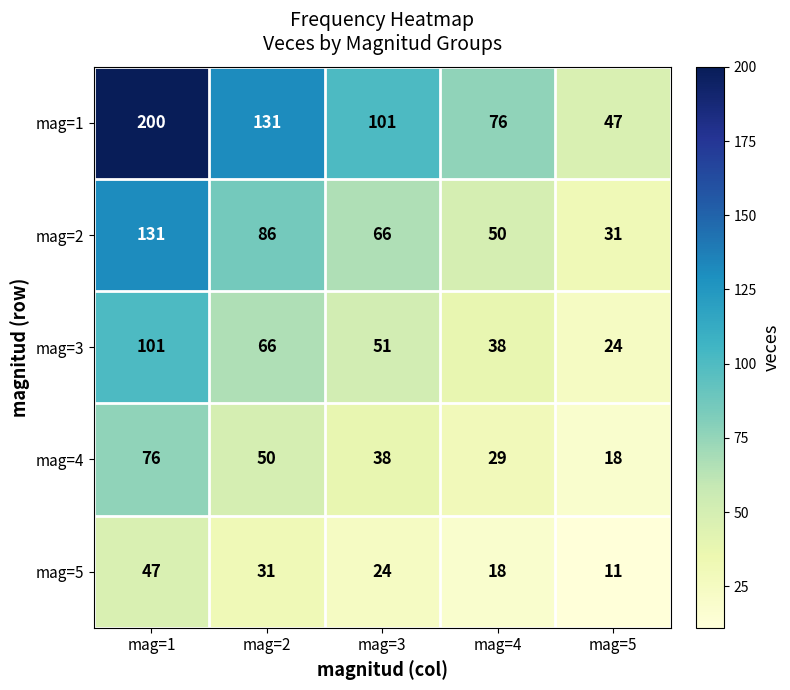

What value does the mag=1 series have at mag=2?

131